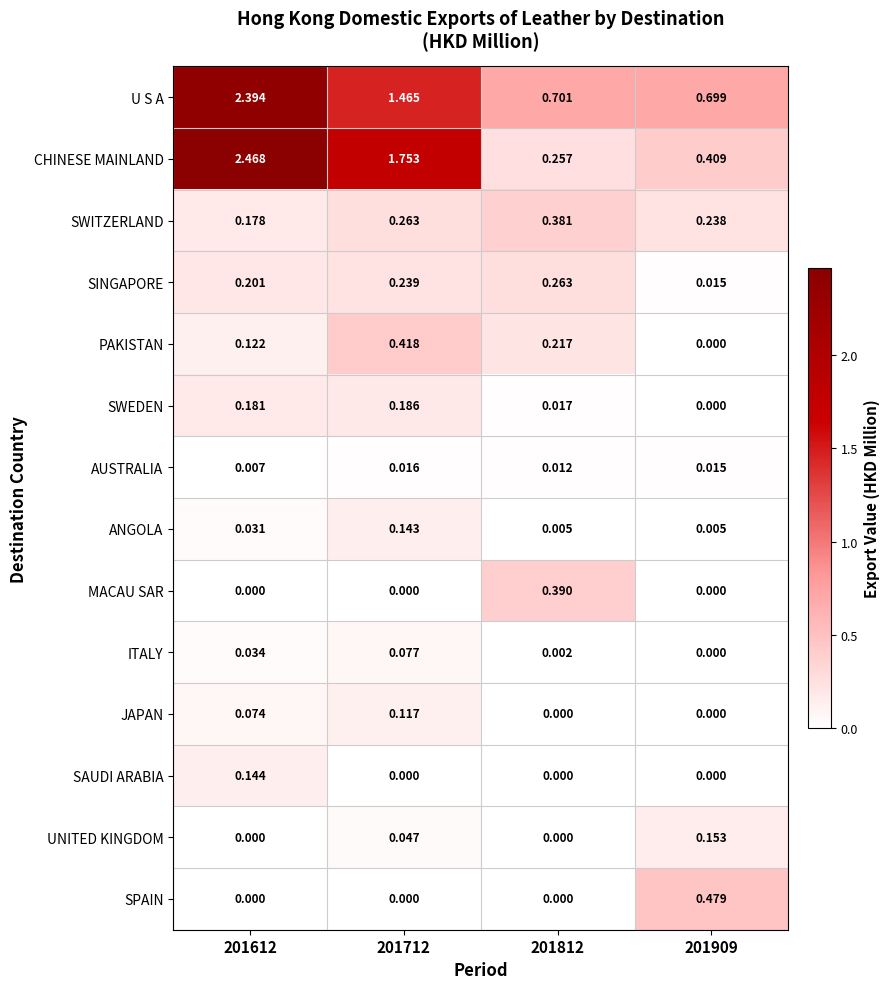

Which series has the largest range (max minus min)?

CHINESE MAINLAND